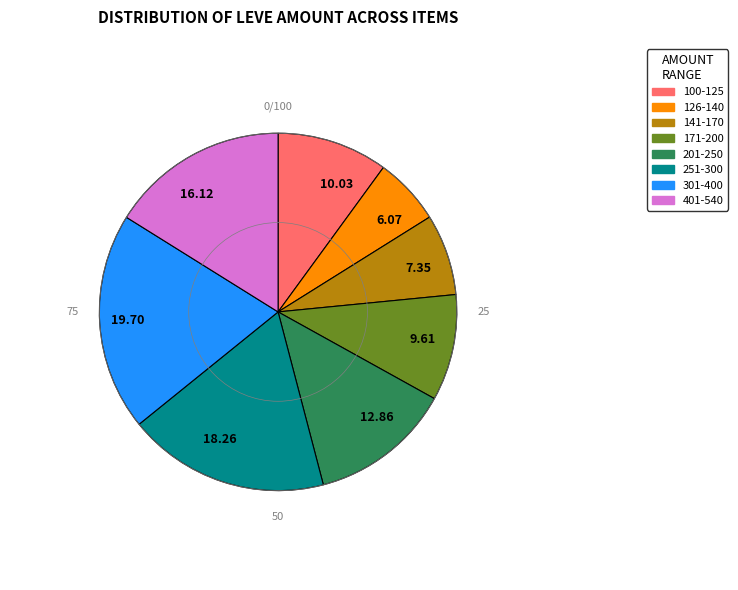

Which category has the smallest portion of the pie?

6.07